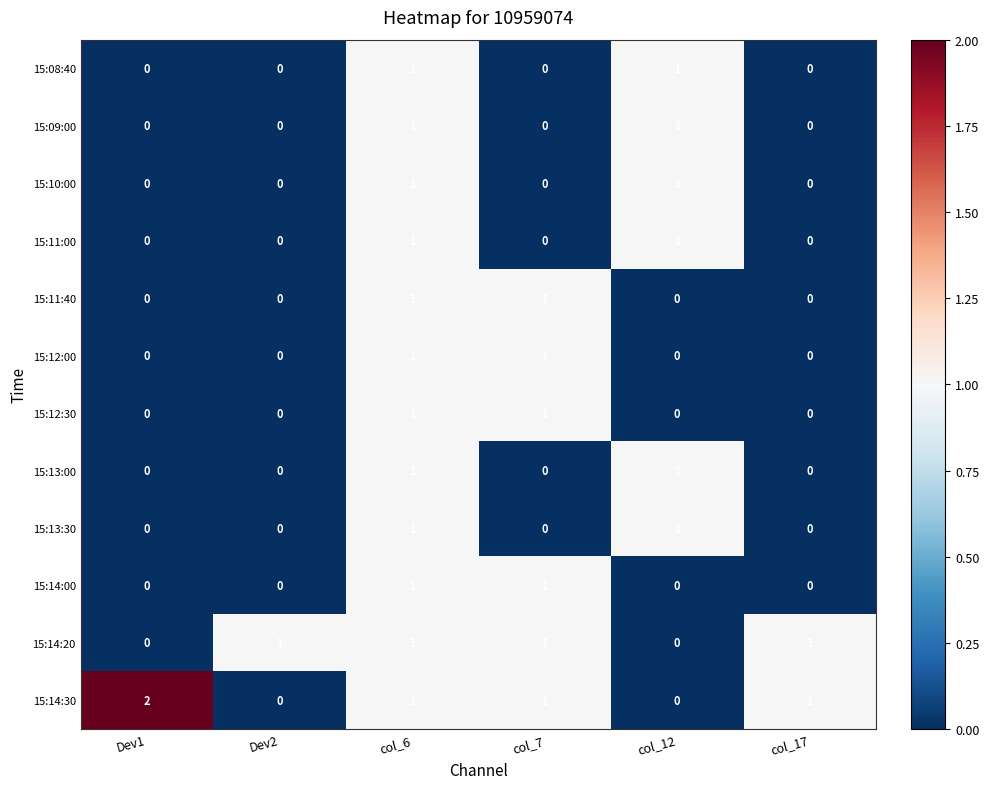

How many 15:08:40 values are between 0 and 1?

6